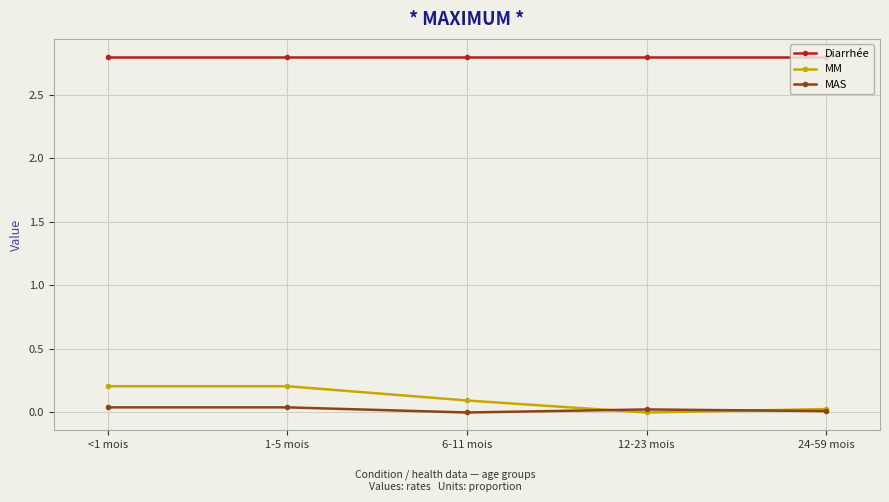

Where is MM nearest to the value 0?

12-23 mois